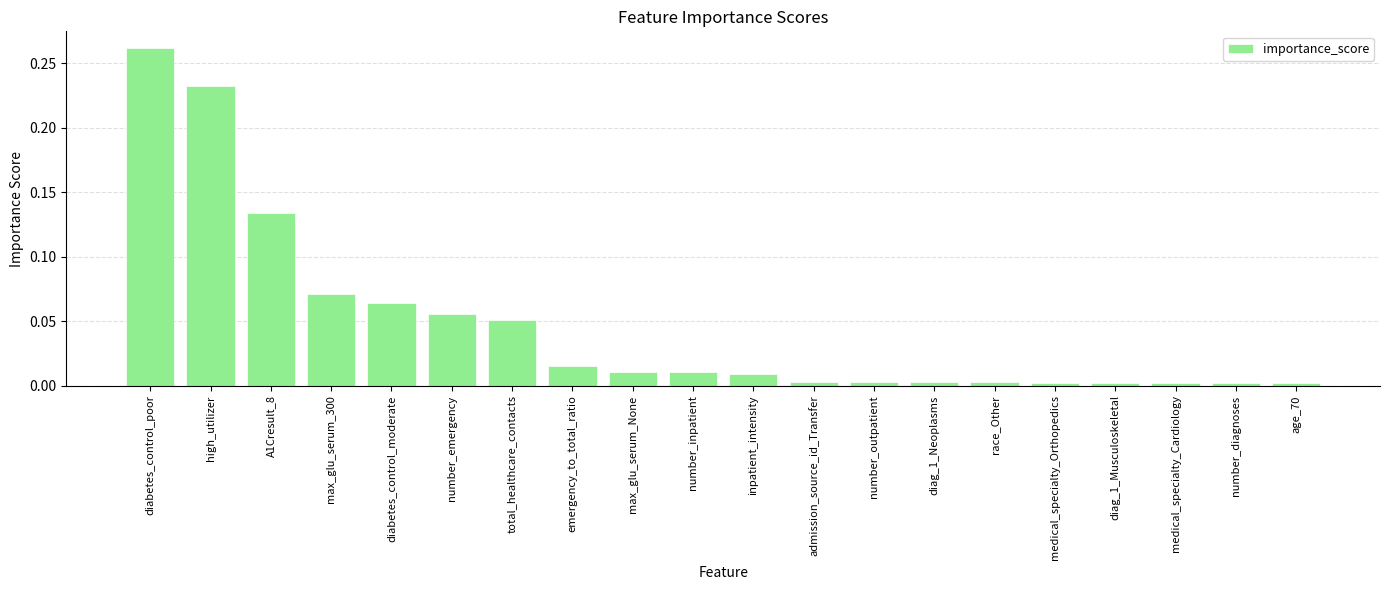

How many data points does each series have?

20